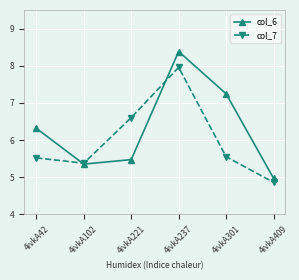

What is the greatest value displayed?

8.4